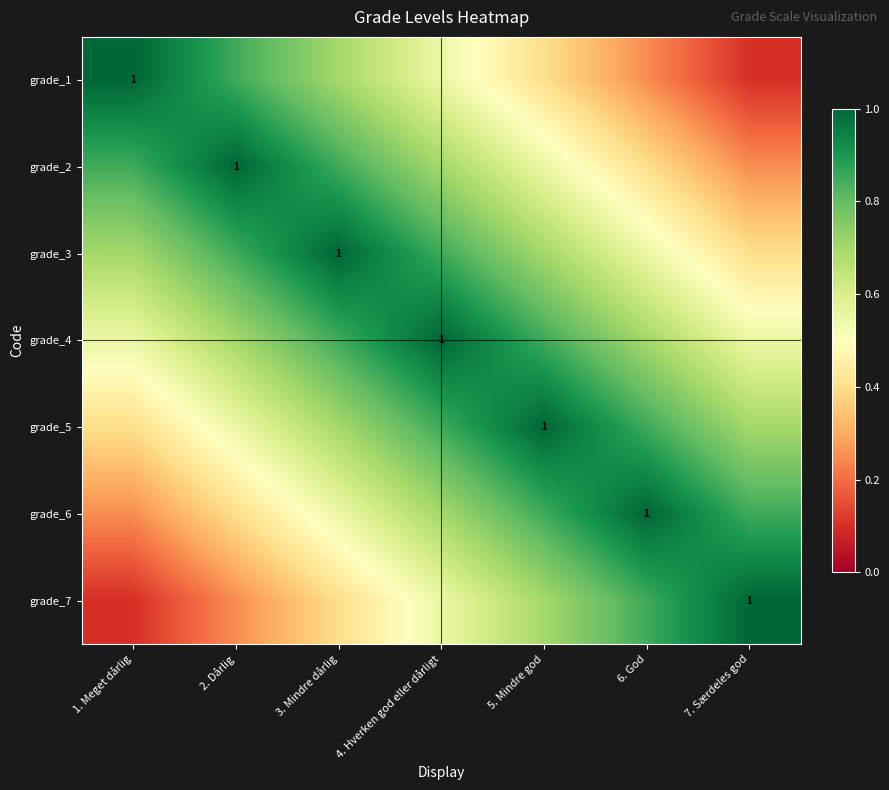

What is the average value of the grade_1 series?

0.6